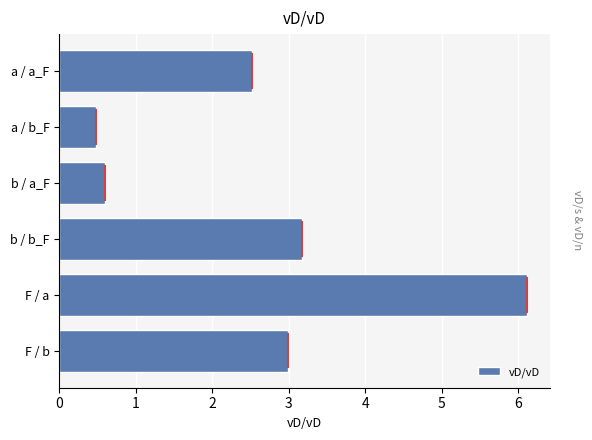

How many data points are above 2?

4